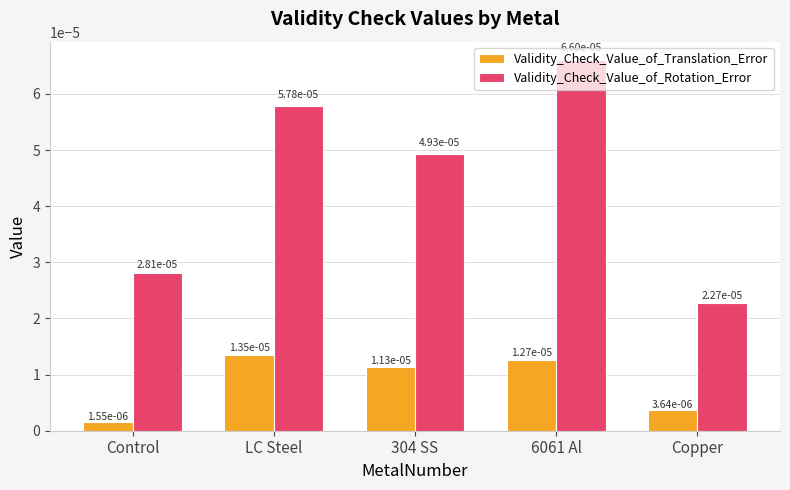

At how many categories does at least one series exceed 0?

5